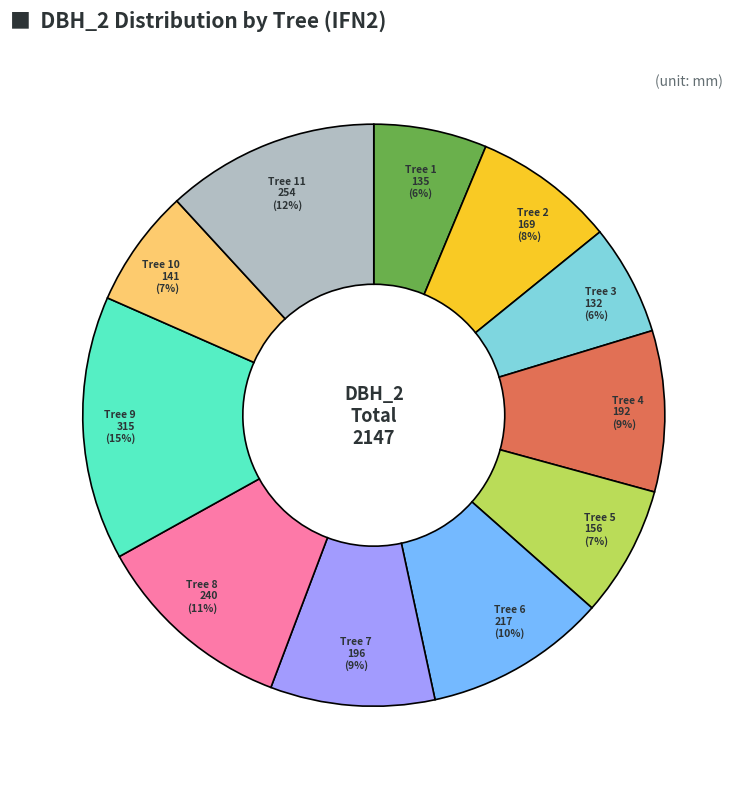

Is there any slice that represents more than half of the pie?

No